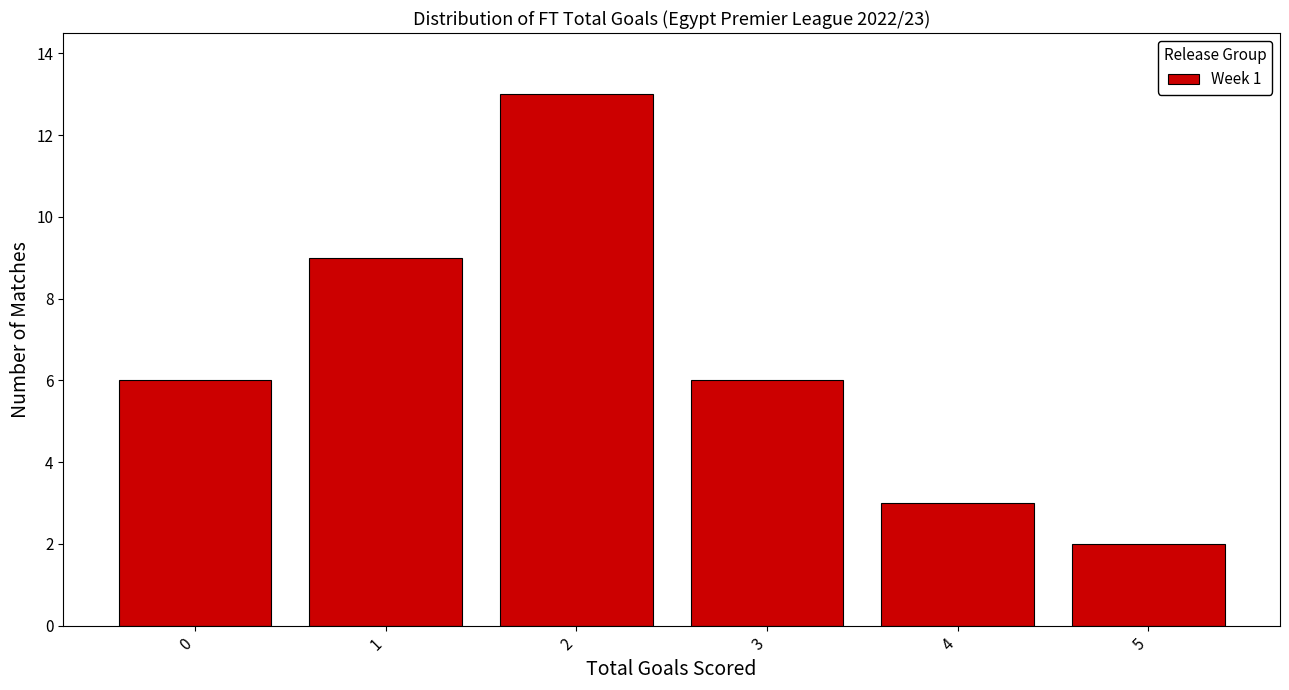

Reading left to right, what are all the values shown in this chart?

6	9	13	6	3	2